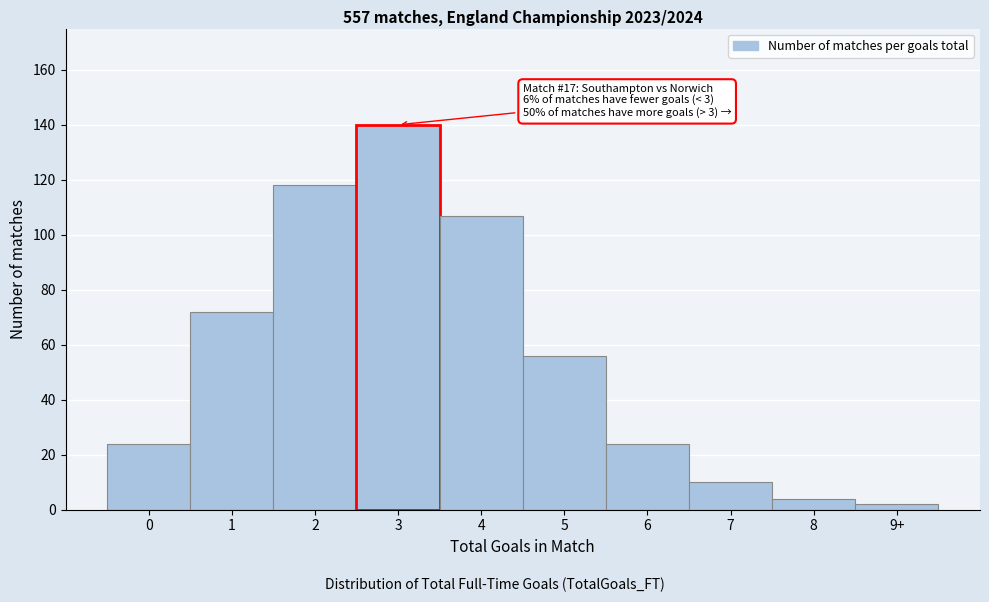

Reading right to left, transcribe all the data shown in this chart.

9+=2	8=4	7=10	6=24	5=56	4=107	3=140	2=118	1=72	0=24